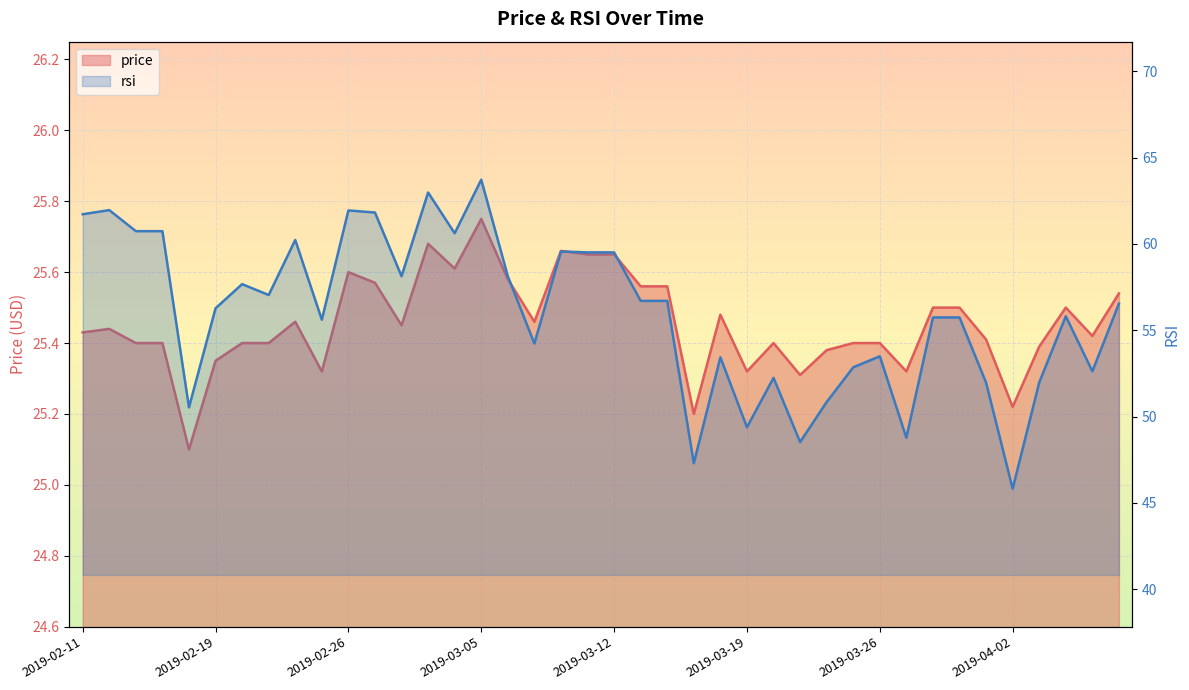

List the labels in order of rsi value, largest first.

2019-03-05, 2019-03-01, 2019-02-12, 2019-02-26, 2019-02-27, 2019-02-11, 2019-02-13, 2019-02-14, 2019-03-04, 2019-02-22, 2019-03-08, 2019-03-11, 2019-03-12, 2019-02-28, 2019-03-06, 2019-02-20, 2019-02-21, 2019-03-13, 2019-03-14, 2019-04-08, 2019-02-19, 2019-04-04, 2019-03-28, 2019-03-29, 2019-02-25, 2019-03-07, 2019-03-26, 2019-03-18, 2019-03-25, 2019-04-05, 2019-03-20, 2019-04-03, 2019-04-01, 2019-03-22, 2019-02-15, 2019-03-19, 2019-03-27, 2019-03-21, 2019-03-15, 2019-04-02